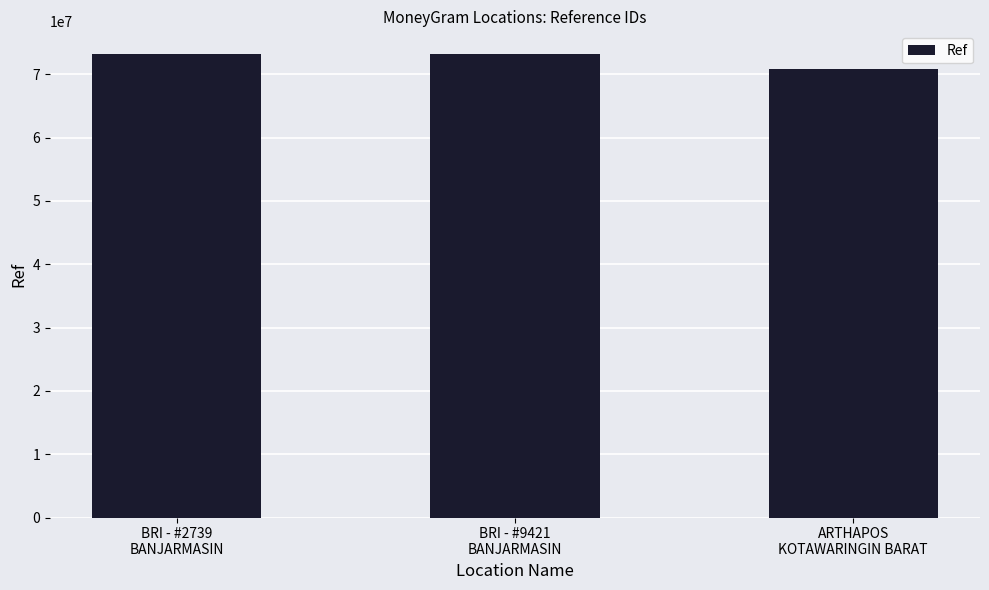

The value at BRI - #9421
BANJARMASIN is 73108308. True or false?

True